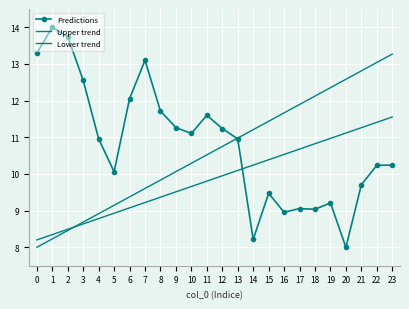

Is the value of Predictions at 4 greater than the value of Upper trend at 14?

No